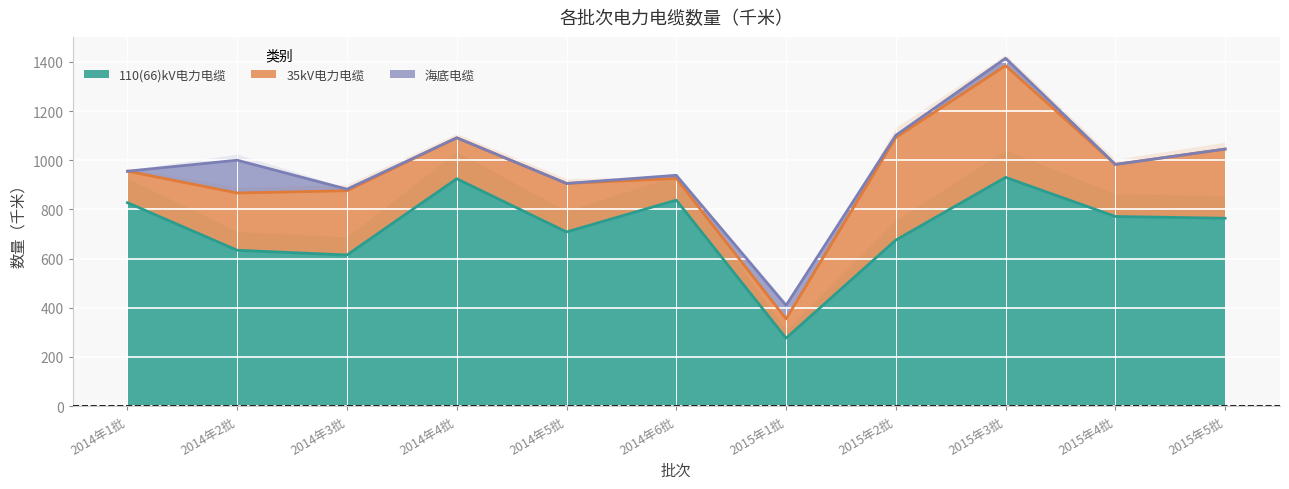

Count the number of data series in this chart.

3